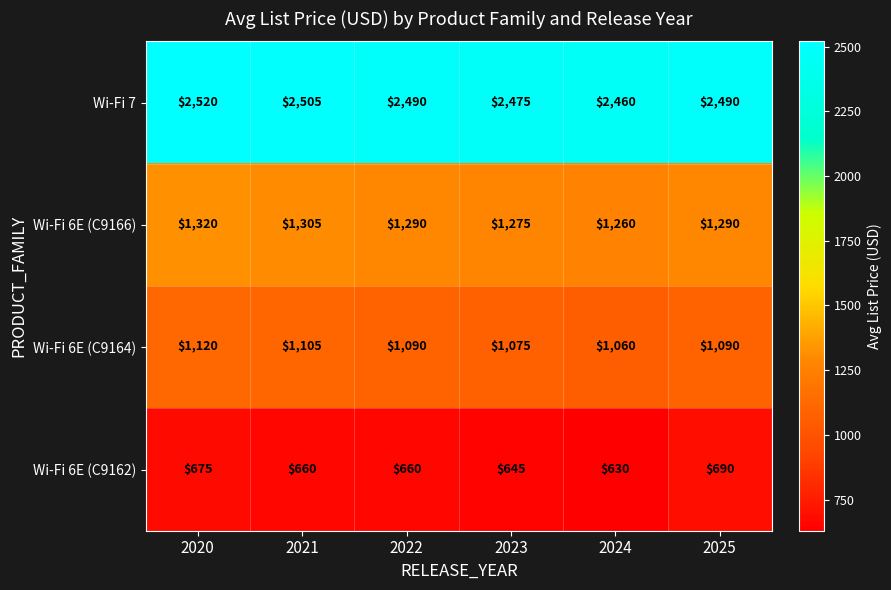

What is the spread (max minus min) of values at 2024?

1830